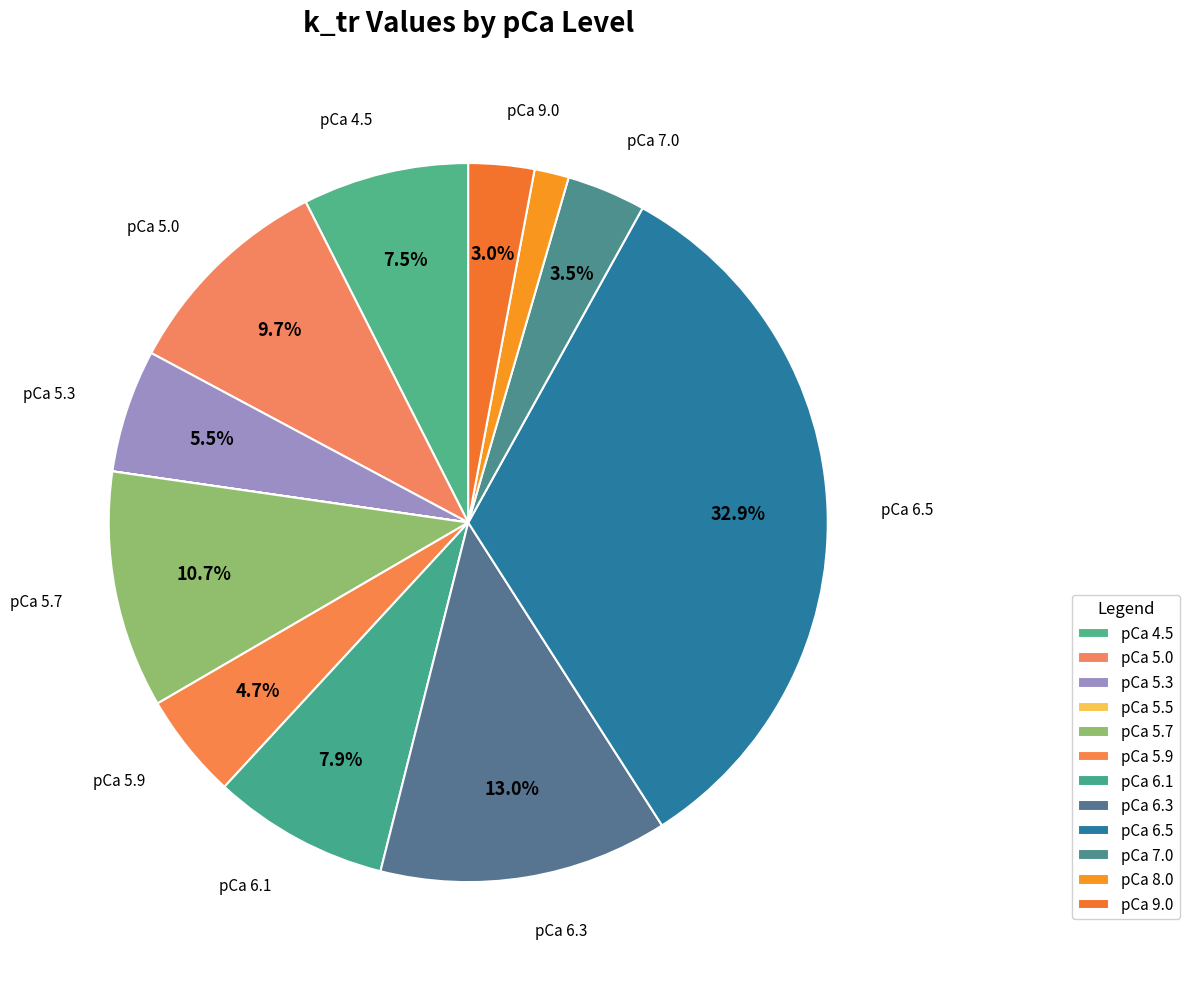

Rank the categories by value from lowest to highest.

pCa 5.5, pCa 8.0, pCa 9.0, pCa 7.0, pCa 5.9, pCa 5.3, pCa 4.5, pCa 6.1, pCa 5.0, pCa 5.7, pCa 6.3, pCa 6.5